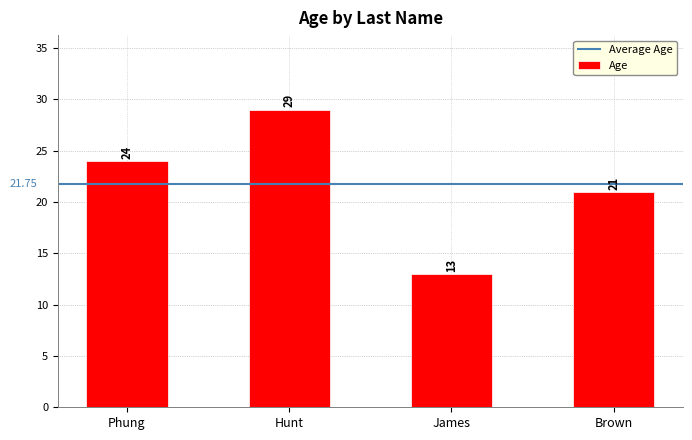

How many data points are less than 24?

2